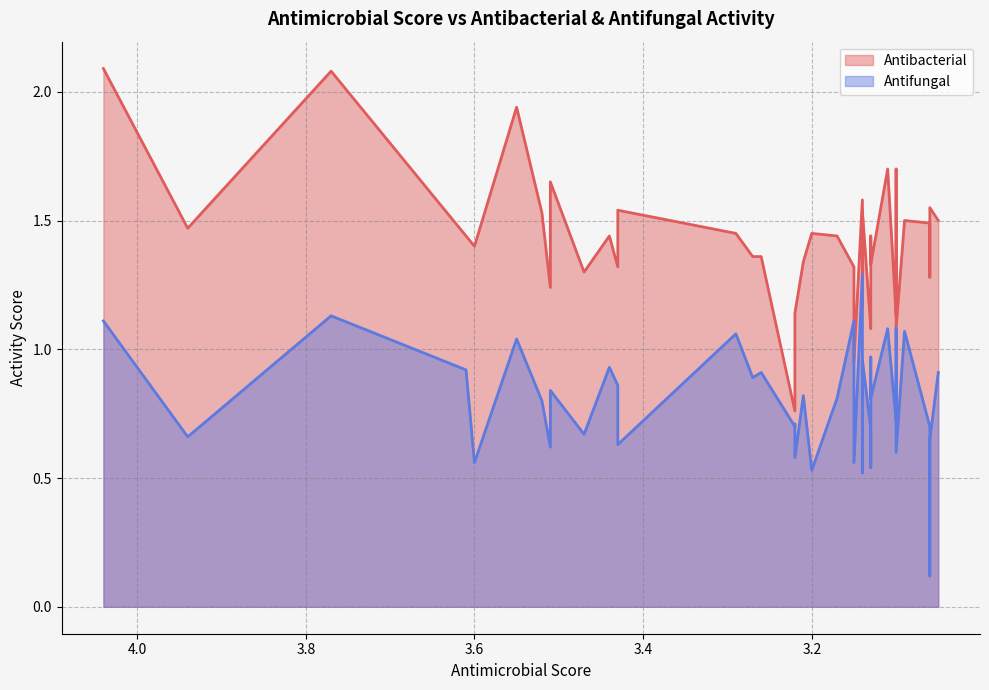

The value of Antifungal at 0 is 0.4. True or false?

False